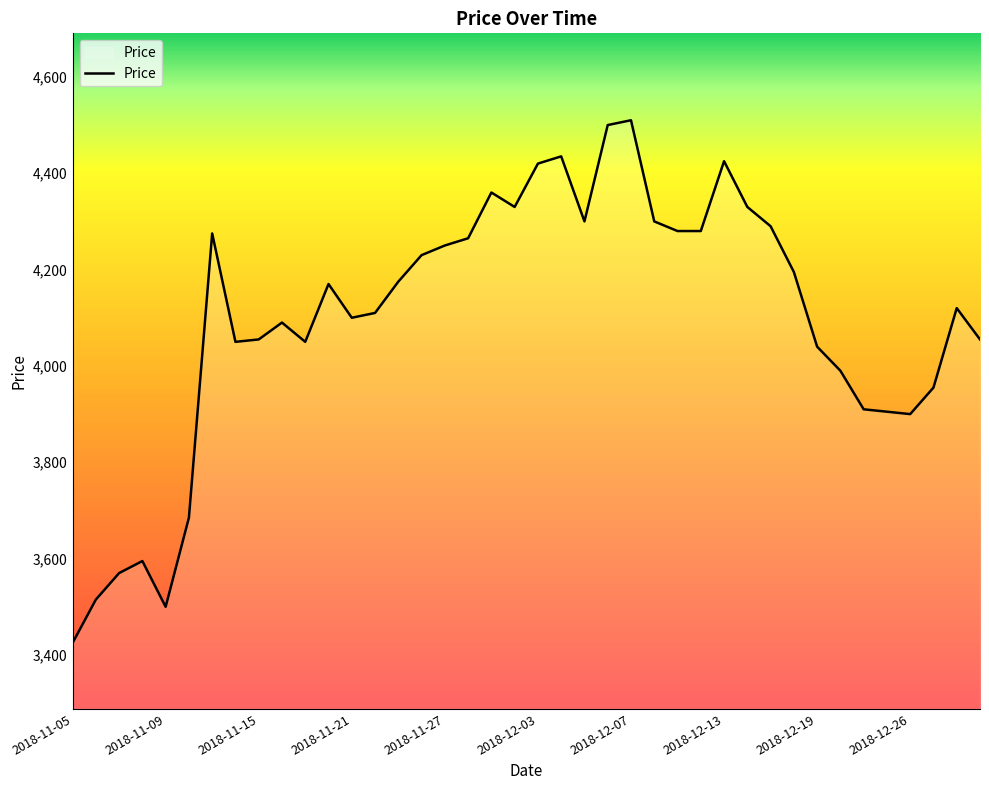

What is the difference between the maximum and minimum values?

1085